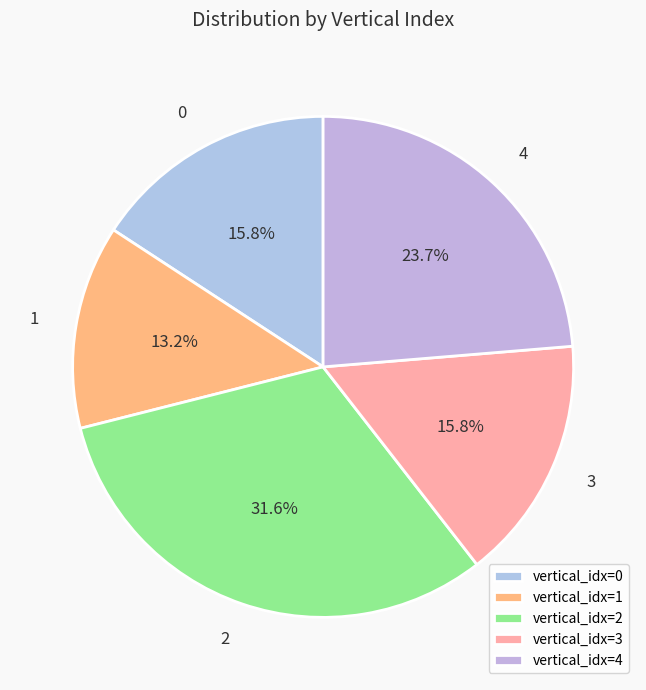

Which category has the biggest portion of the pie?

vertical_idx=2